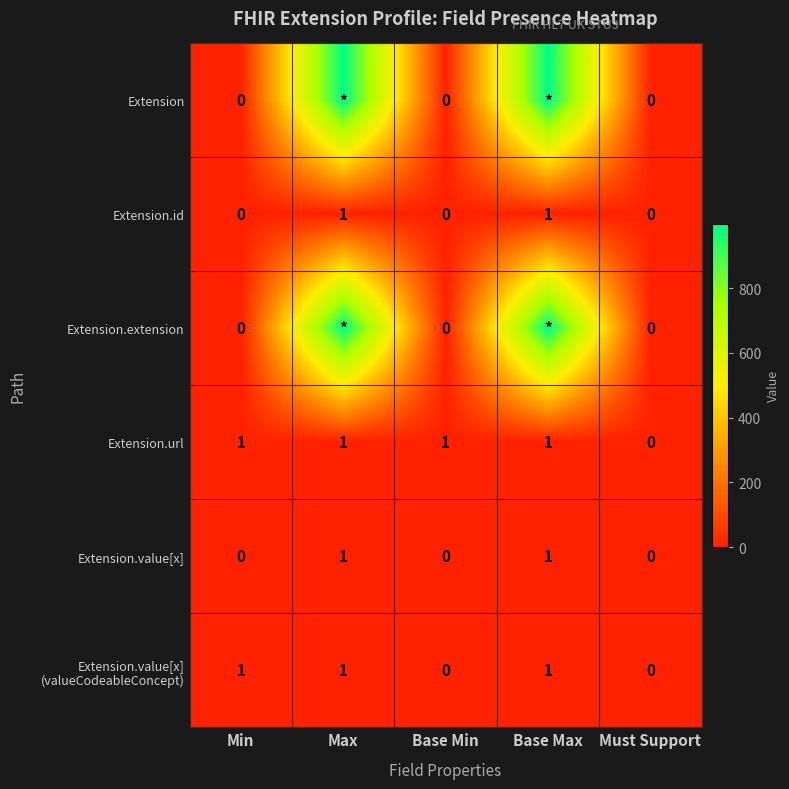

Which category has the highest value across all series?

Max